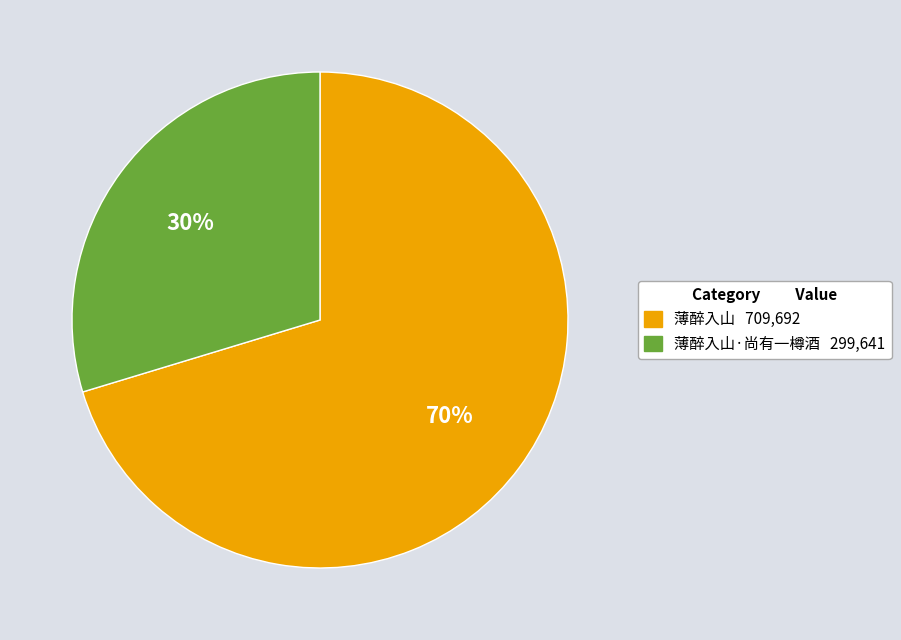

How many segments does this pie chart have?

2